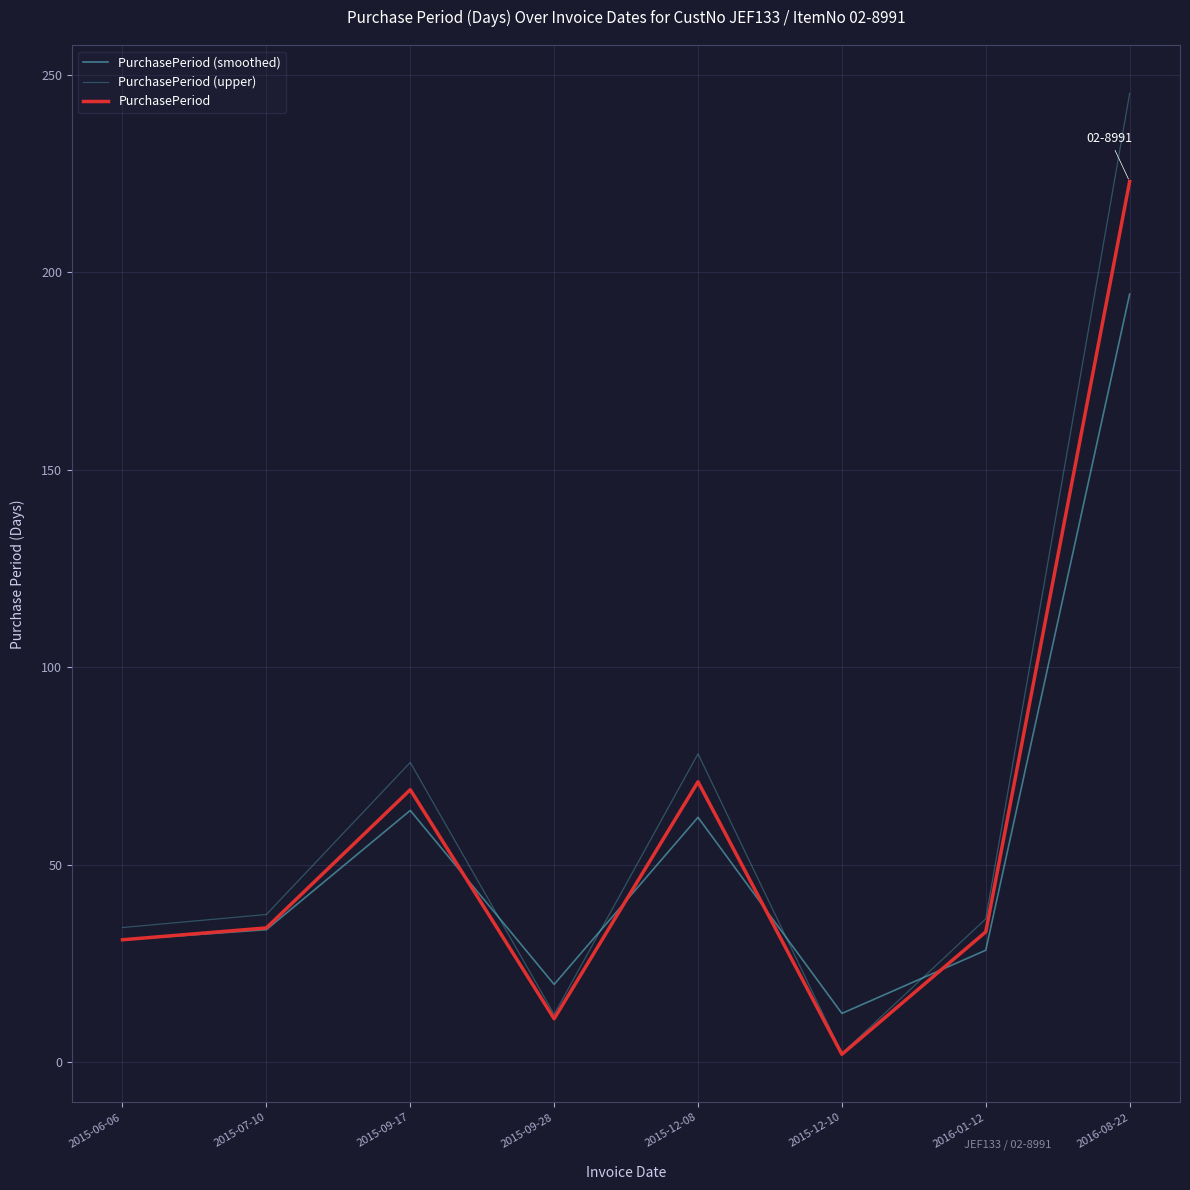

At which category does the chart reach its peak across all series?

2016-08-22